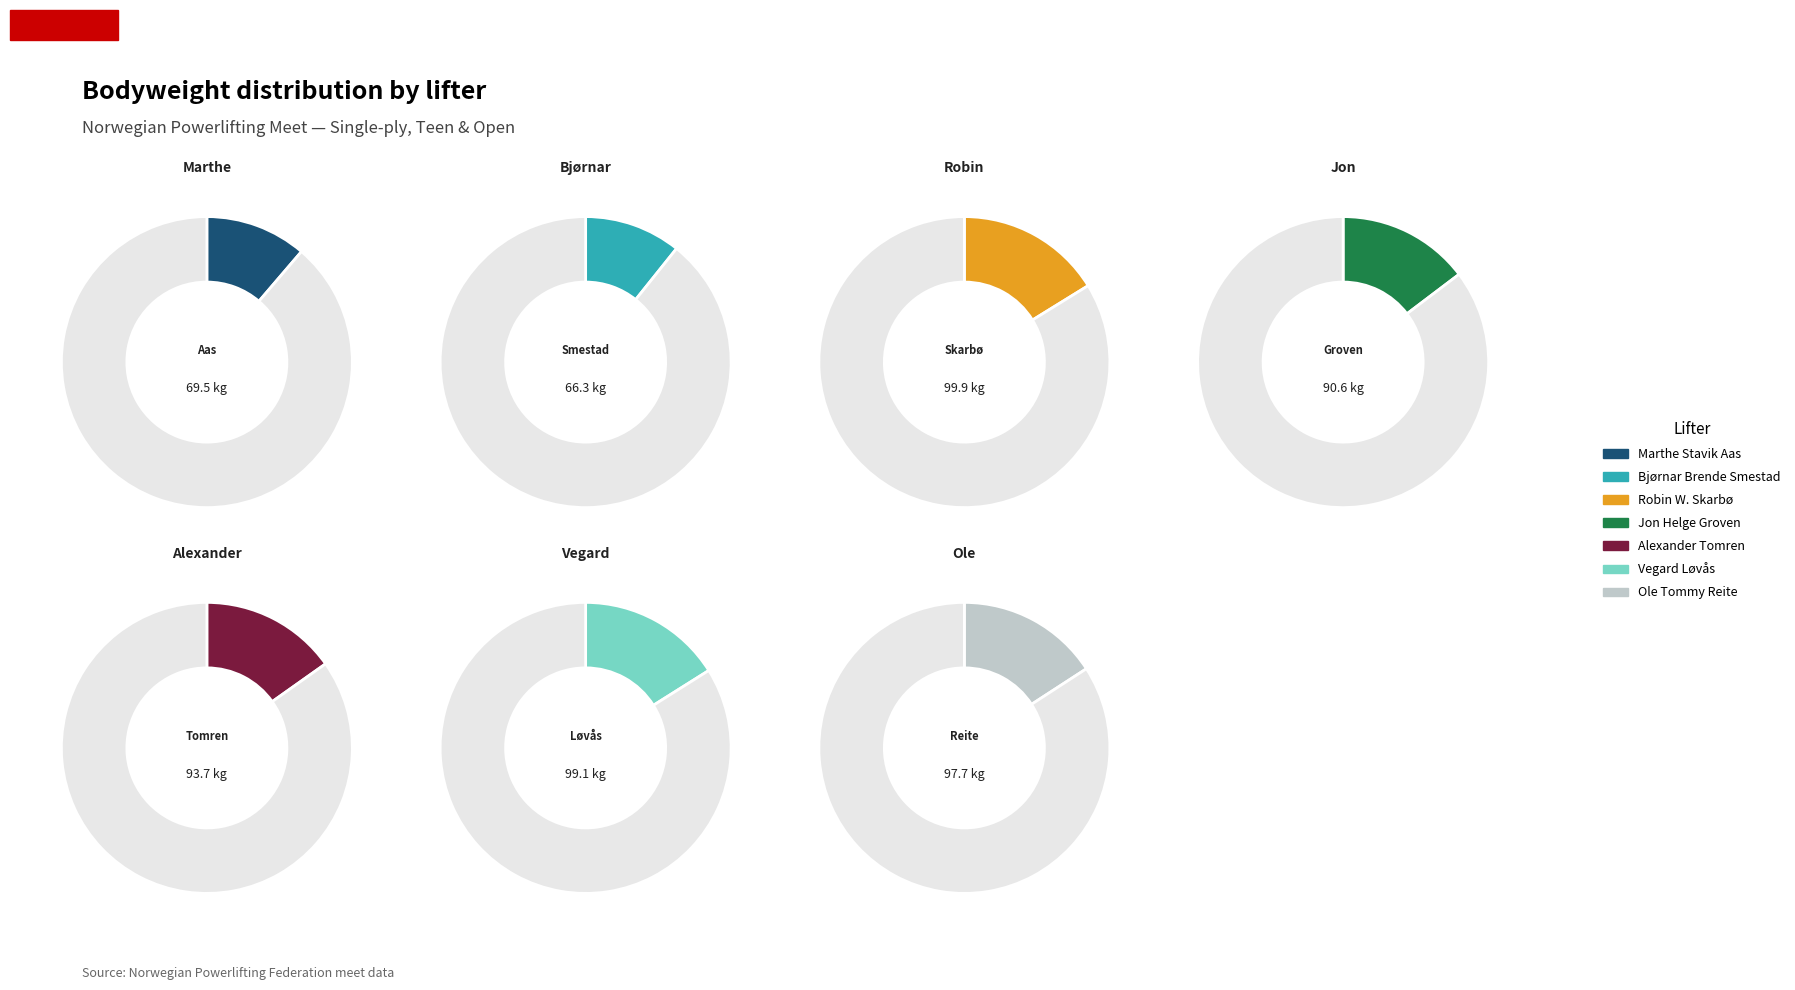

Is there any slice that represents more than half of the pie?

No